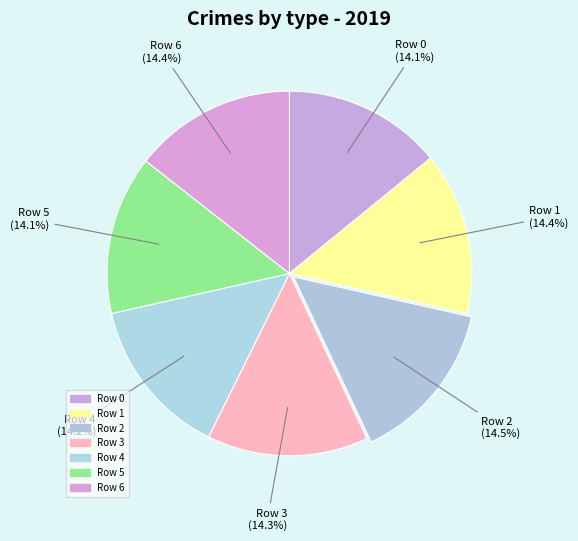

How many slices are in this pie chart?

7